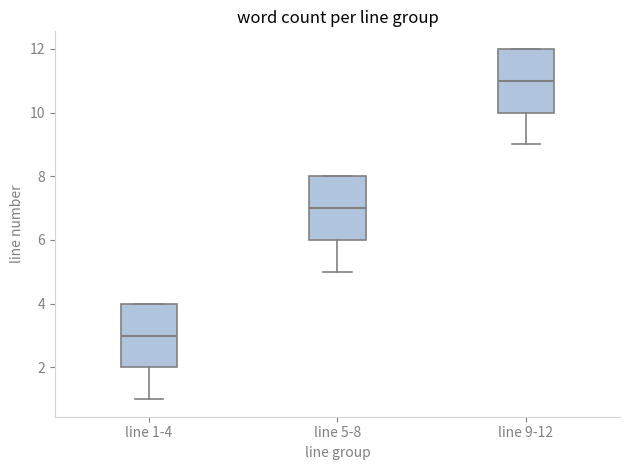

Which box has the highest median line?

line 9-12